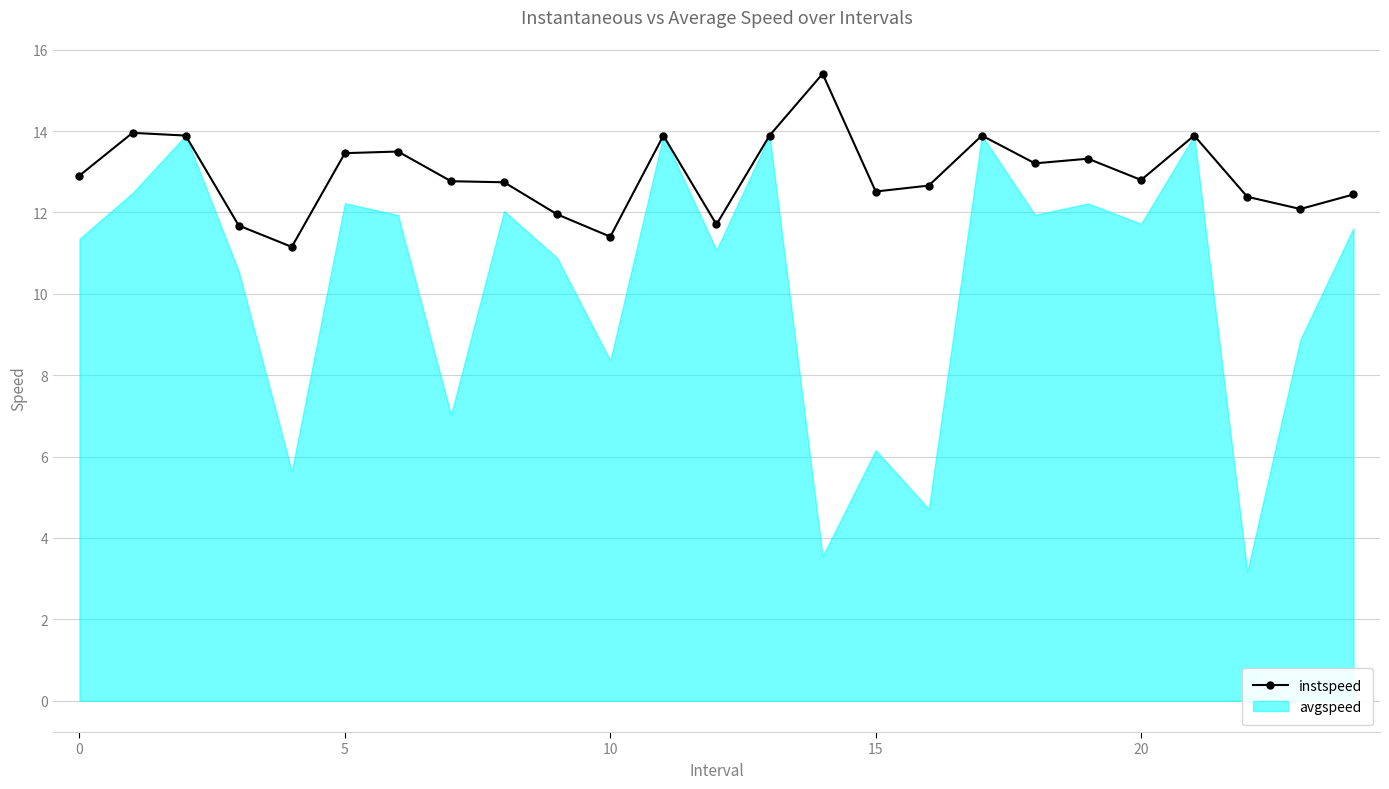

What is the highest value of the avgspeed series?

13.9